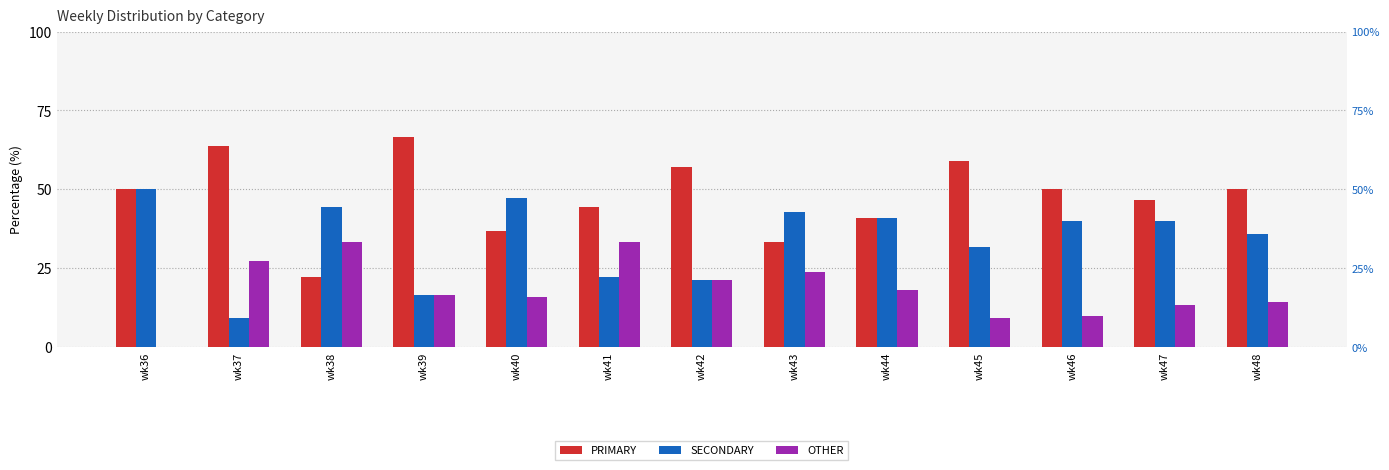

The SECONDARY series shows 61.1 at wk47. True or false?

False